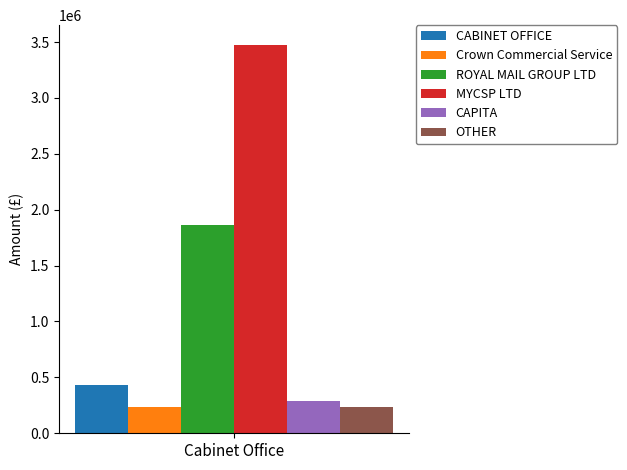

What is the smallest value displayed?

234622.6